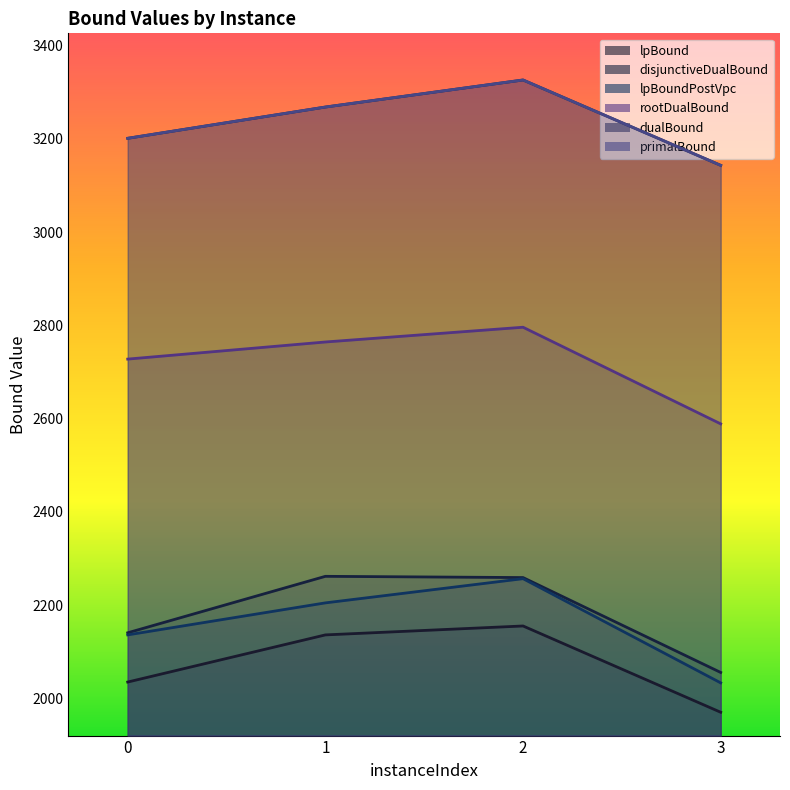

At which category is the sum across all series the highest?

2